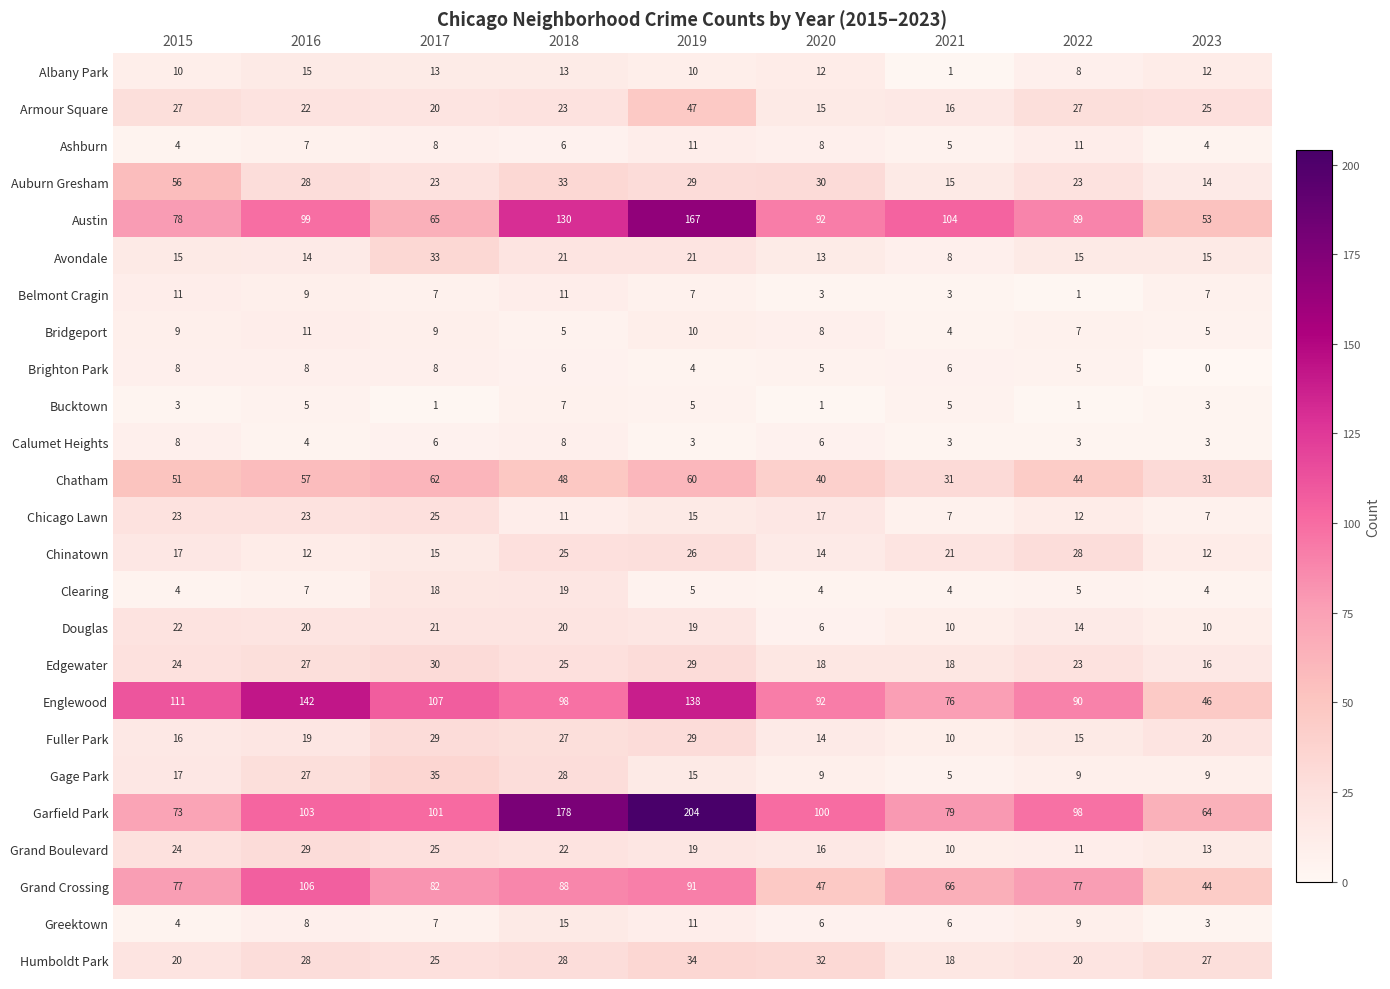

True or false: Auburn Gresham has a value of 33 at 2018.

True